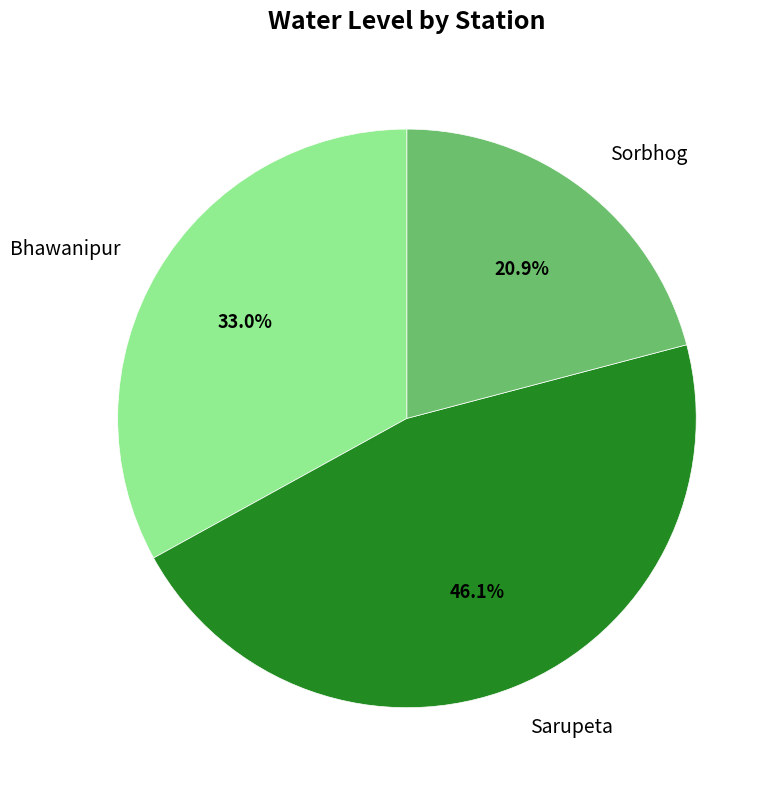

The Sarupeta slice represents 41% of the pie. True or false?

False